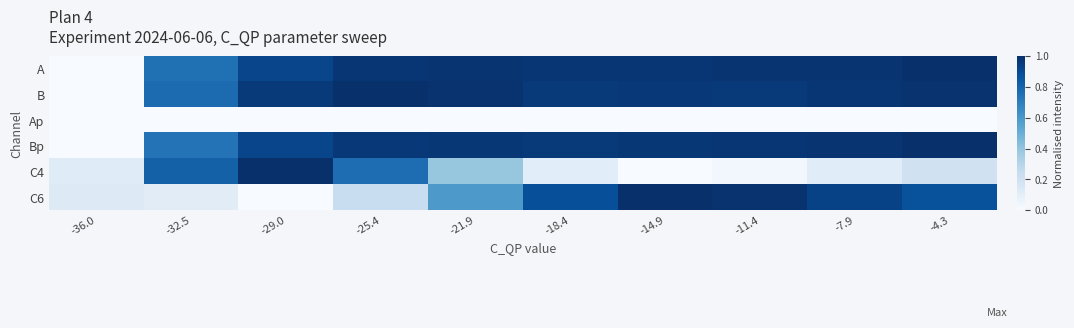

At how many categories does at least one series exceed 0?

10